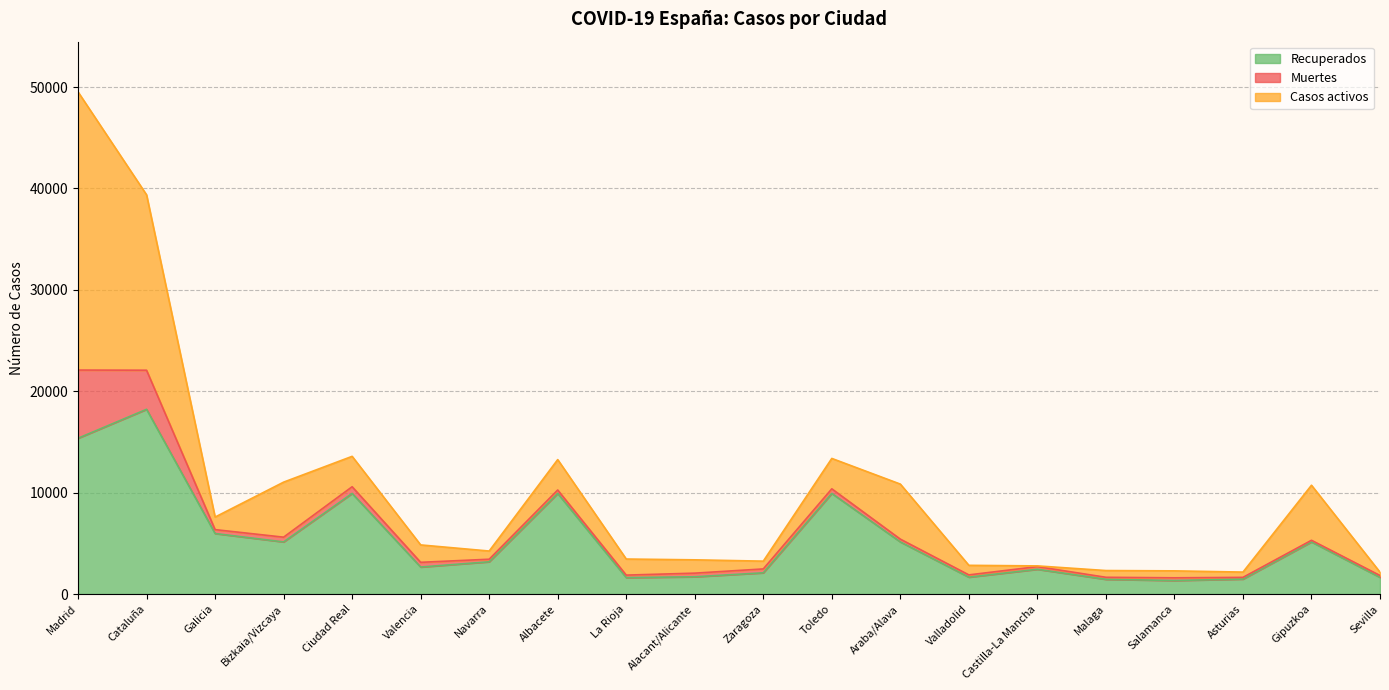

Reading left to right, list all the values displayed in this chart.

Recuperados: 15369	18223	5973	5145	9927	2668	3186	9927	1626	1707	2098	9927	5145	1670	2446	1456	1338	1480	5145	1650
Muertes: 6724	3855	384	467	659	464	252	338	246	357	383	454	274	223	263	201	267	168	161	182
Casos activos: 27433	17297	1240	5428	2998	1717	808	2998	1585	1314	768	2998	5428	943	71	664	686	522	5428	327